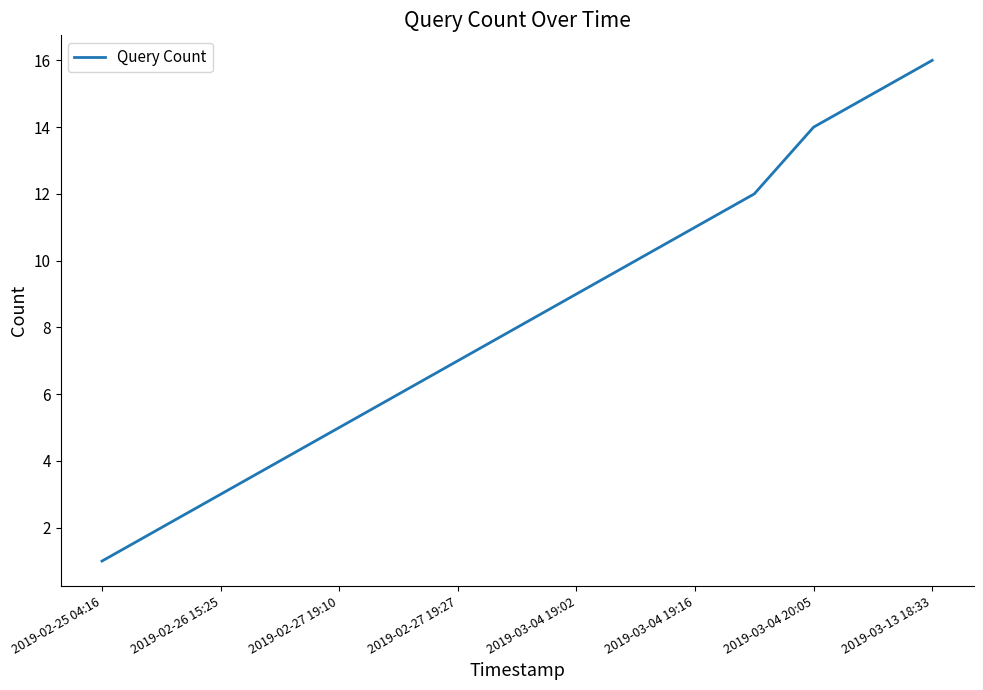

What is the maximum value shown in the chart?

16